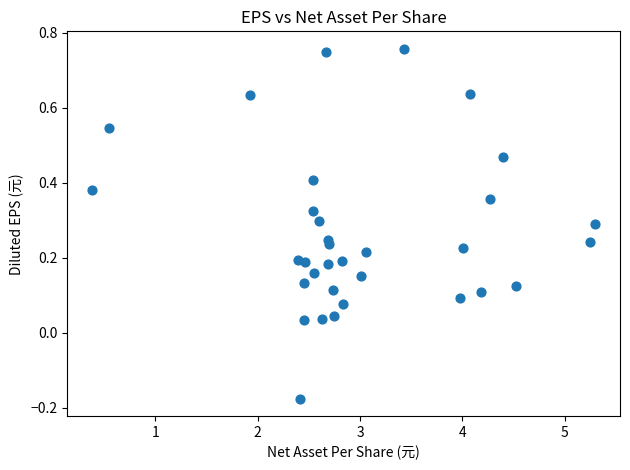

What is the range of Y values (max minus min)?

0.9